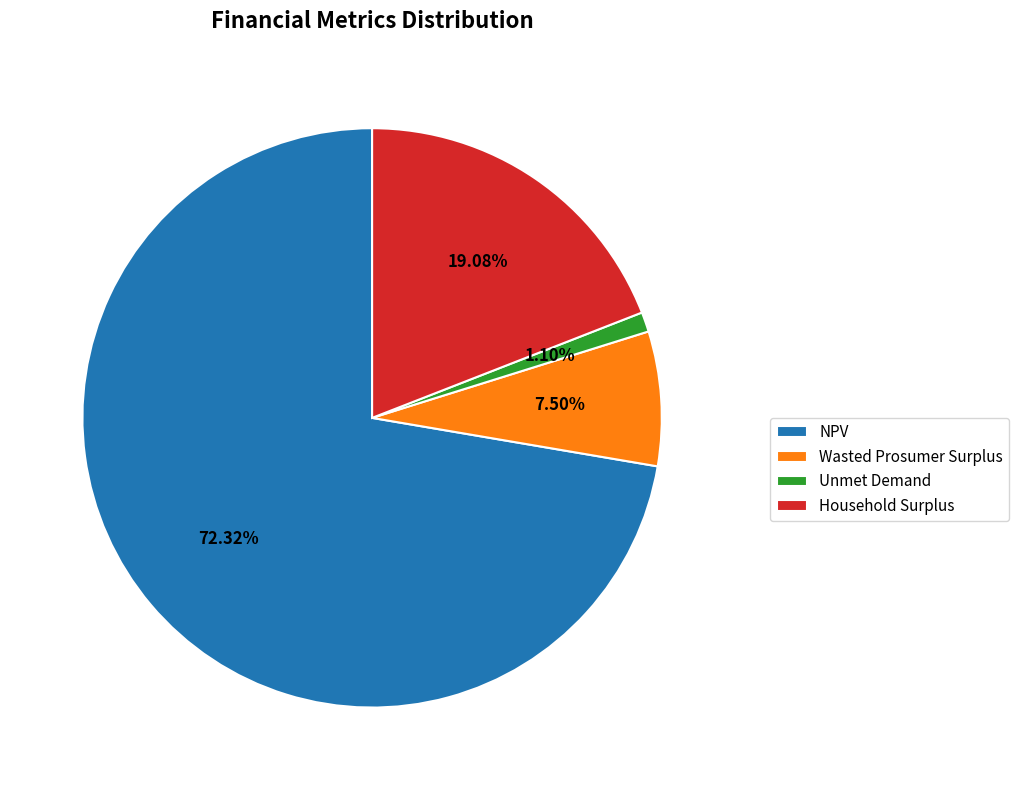

Count the number of slices in the pie.

4